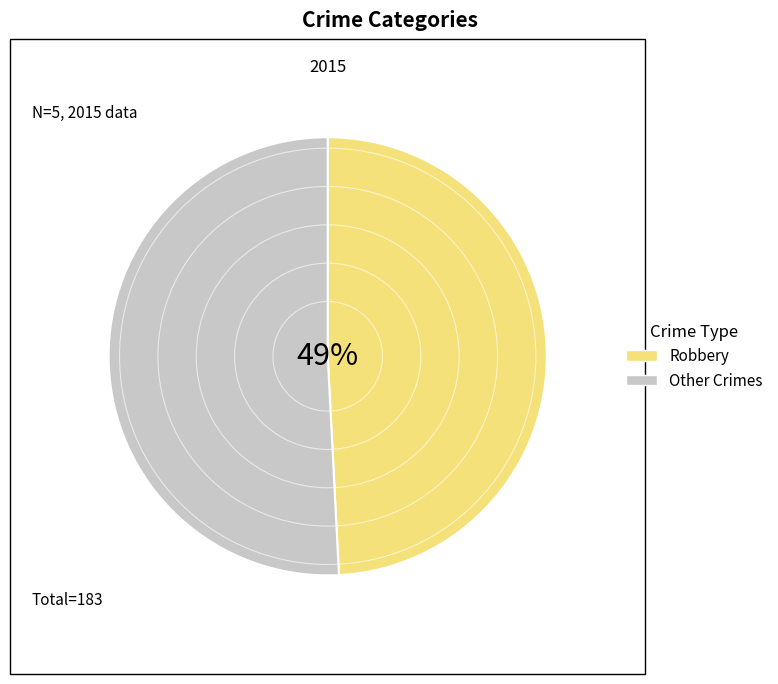

To the nearest percent, what portion does Robbery represent?

49%